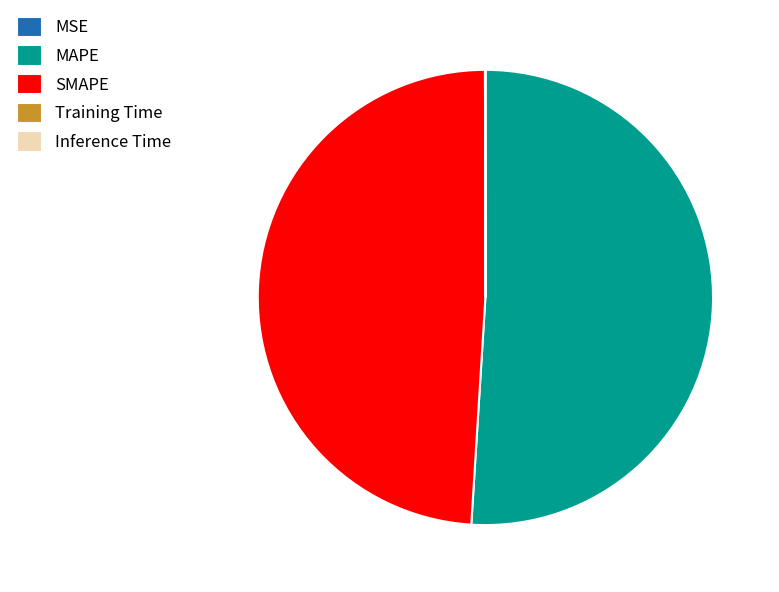

Does any single category account for the majority?

Yes